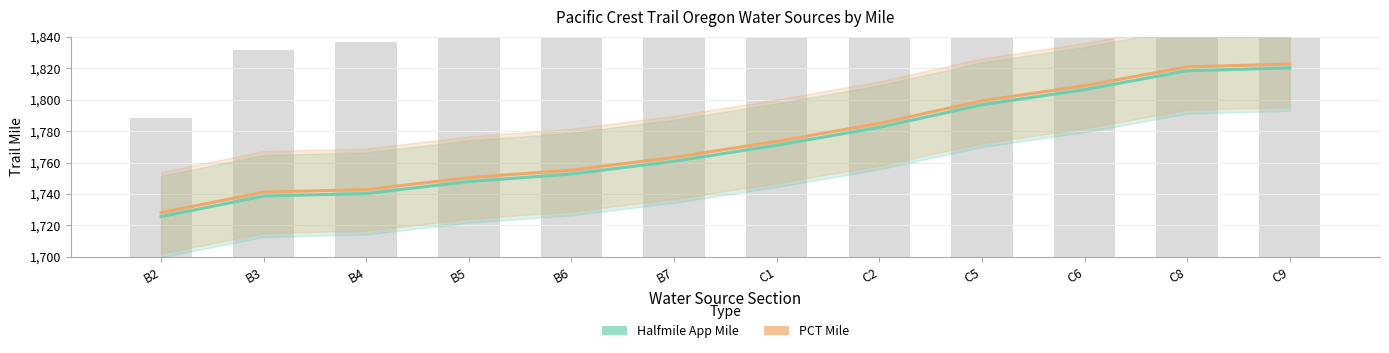

What is the average value of the Halfmile App Mile series?

1771.8